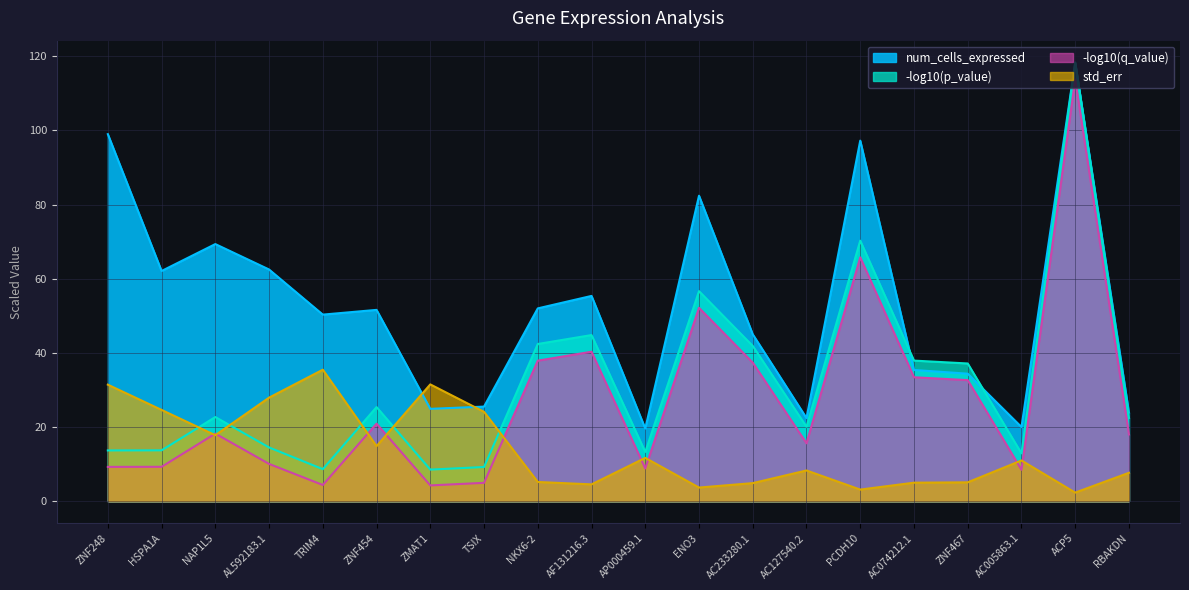

What is the difference between the maximum and second lowest values in the std_err series?

32.3